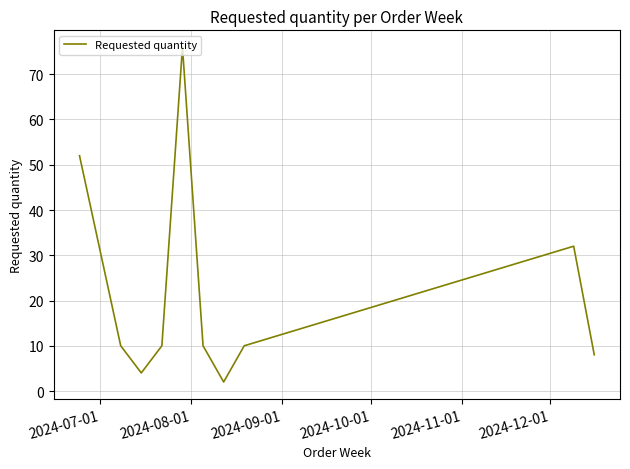

Reading left to right, list all the values displayed in this chart.

52	10	4	10	76	10	2	10	32	8